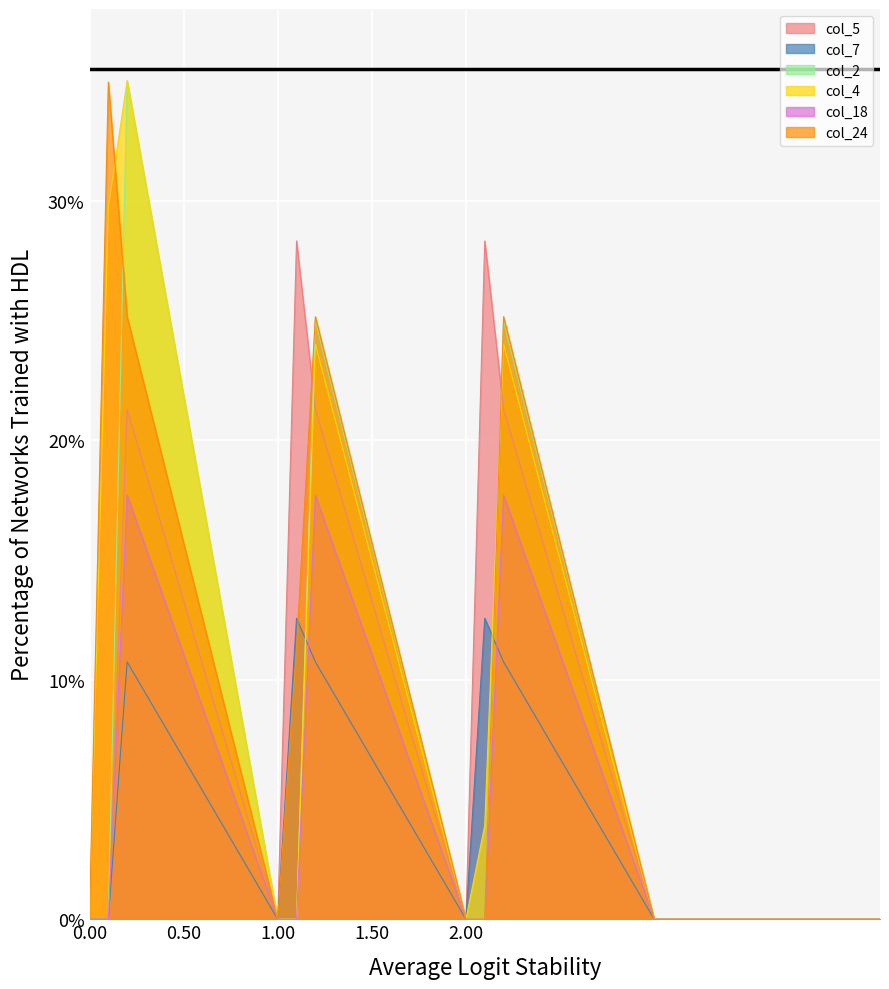

Where is the first local maximum for col_2?

0.2